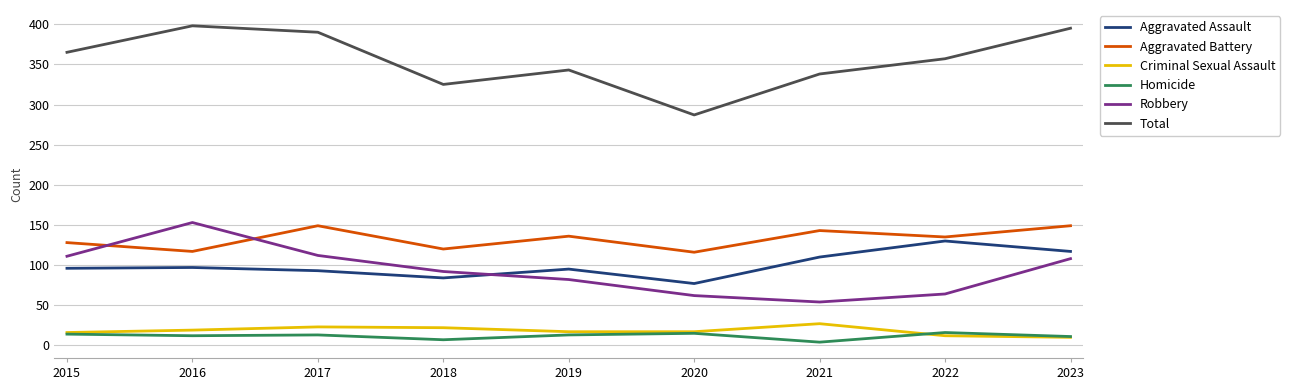

What is the difference between the maximum and second lowest values in the Total series?

73